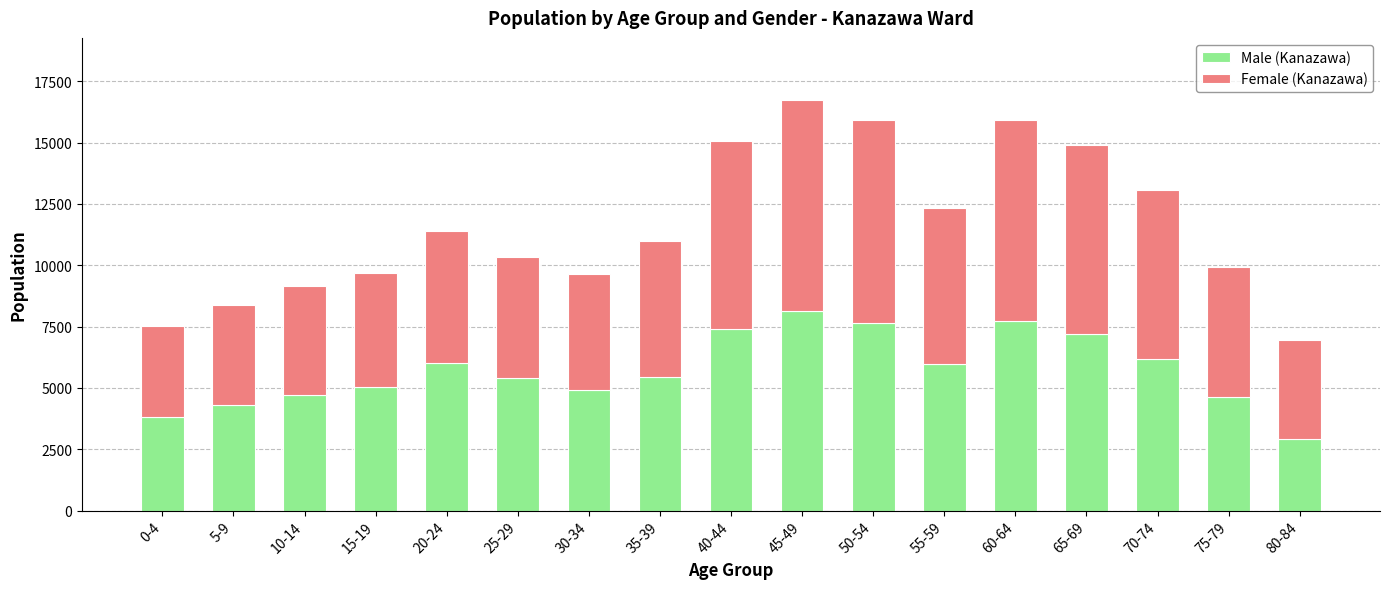

What is the average value of the Male (Kanazawa) series?

5734